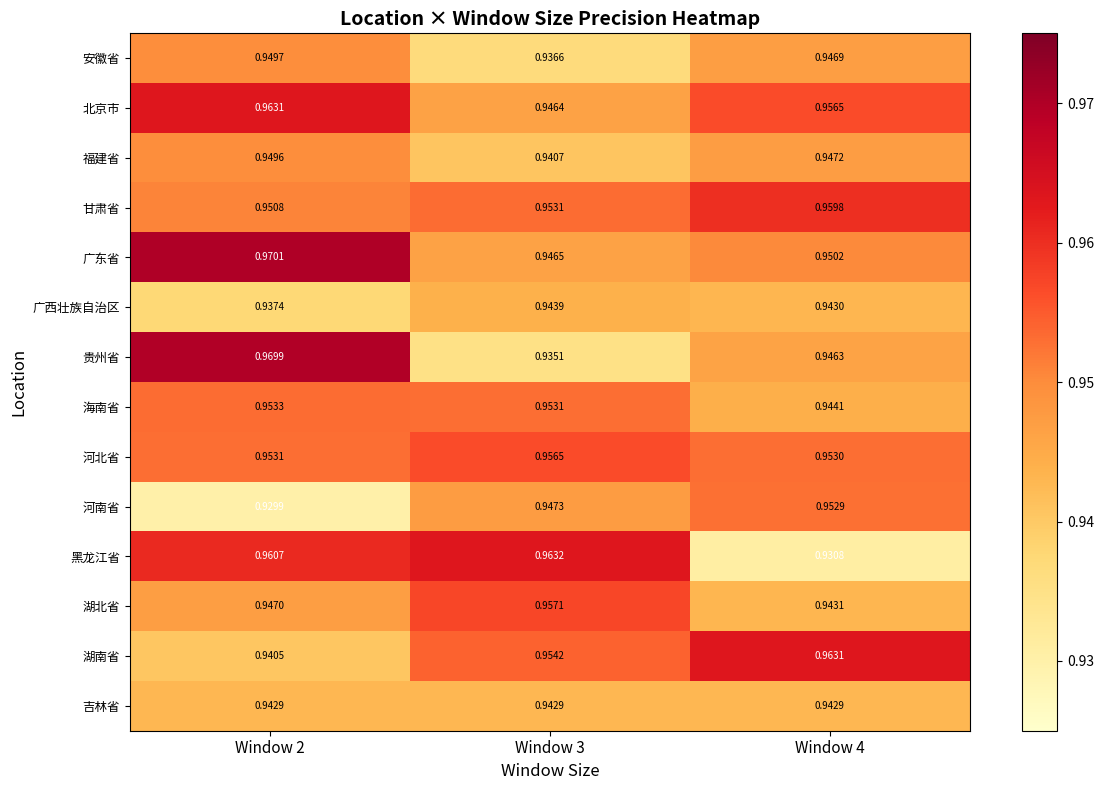

At Window 4, list the series in order from largest to smallest.

湖南省, 甘肃省, 北京市, 河北省, 河南省, 广东省, 福建省, 安徽省, 贵州省, 海南省, 湖北省, 广西壮族自治区, 吉林省, 黑龙江省